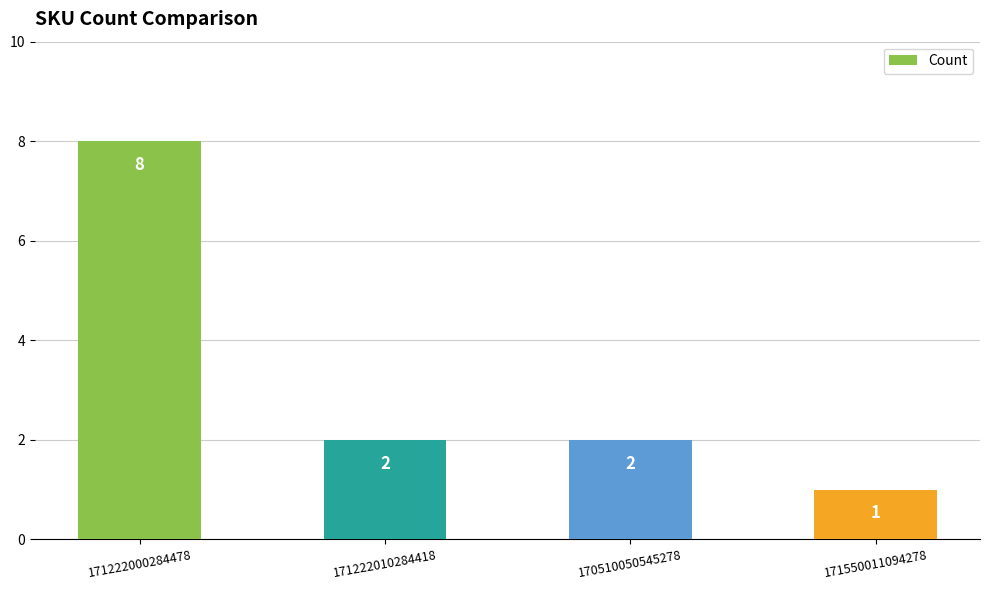

True or false: the data shows 3 at 170510050545278.

False